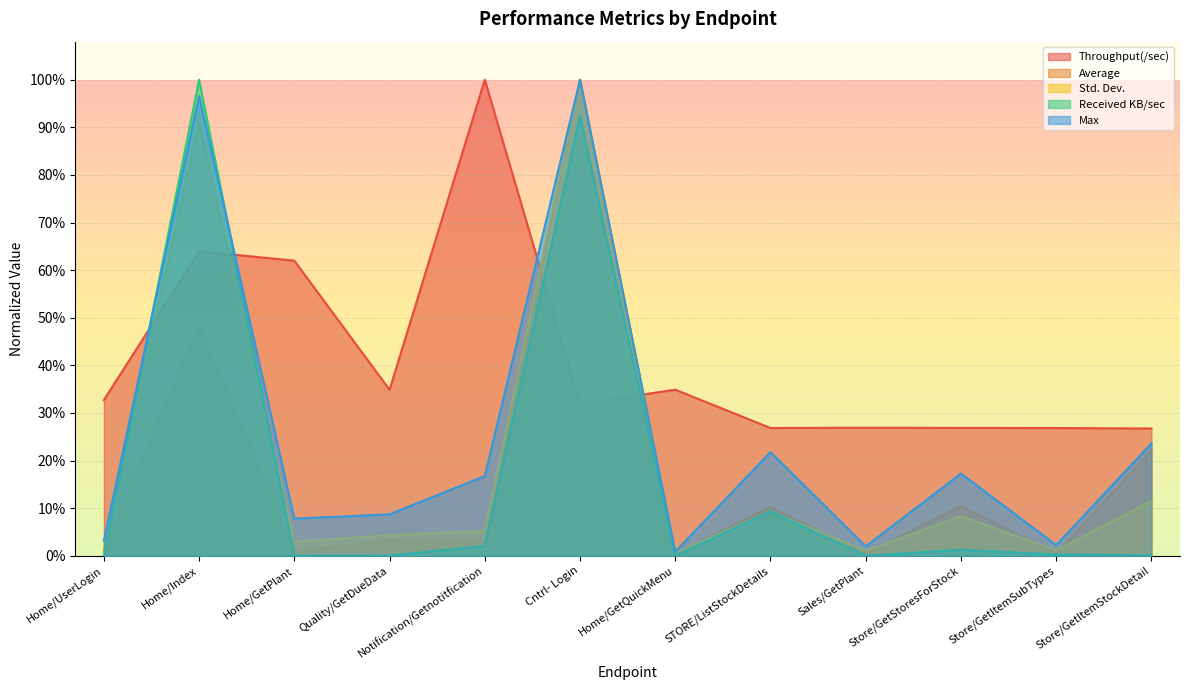

How many interior local peaks does the Max series have?

4